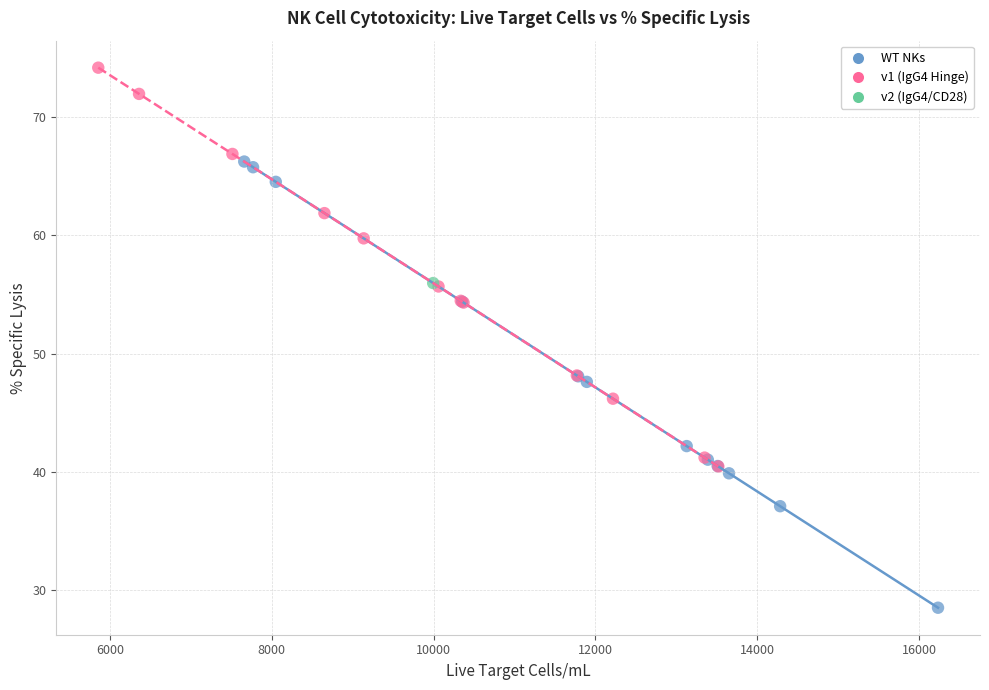

What are all the series names shown in the legend?

WT NKs, v1 (IgG4 Hinge), v2 (IgG4/CD28)